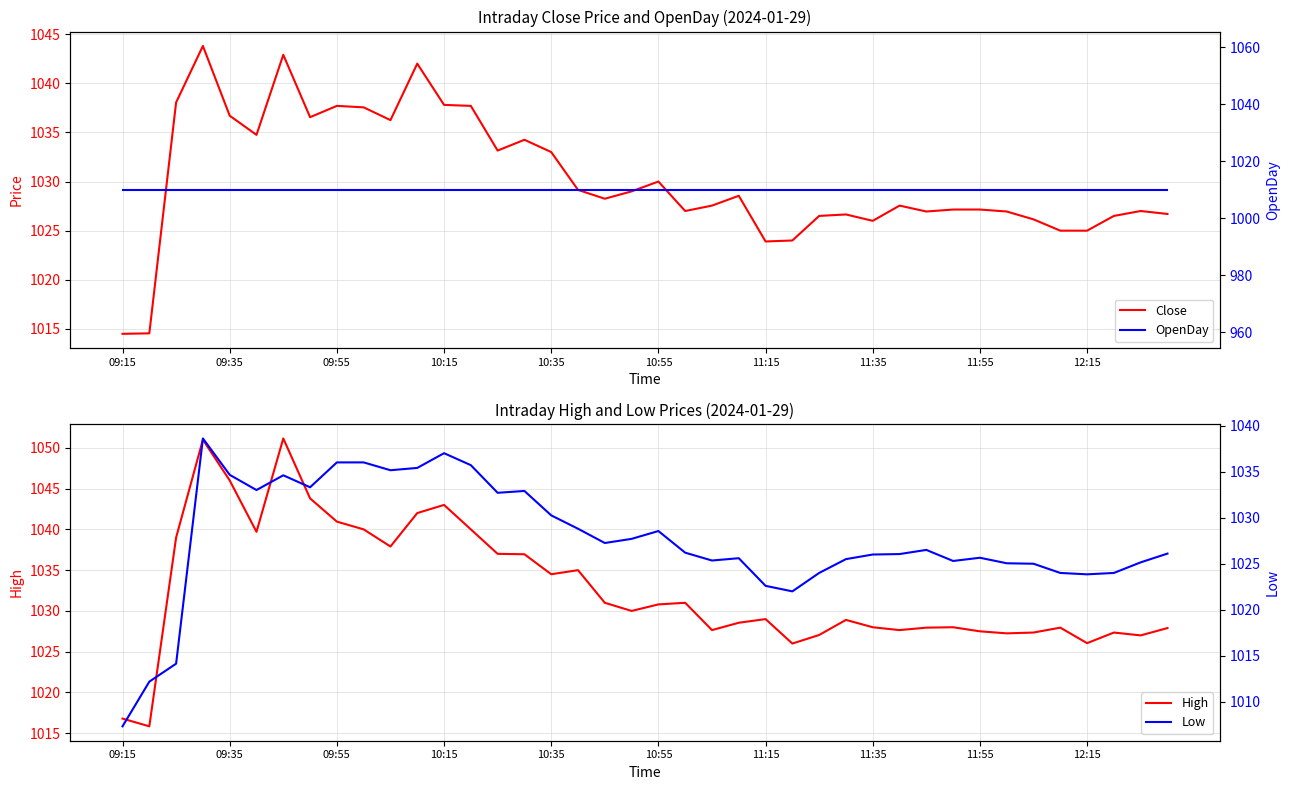

True or false: OpenDay and Close cross at least once.

False